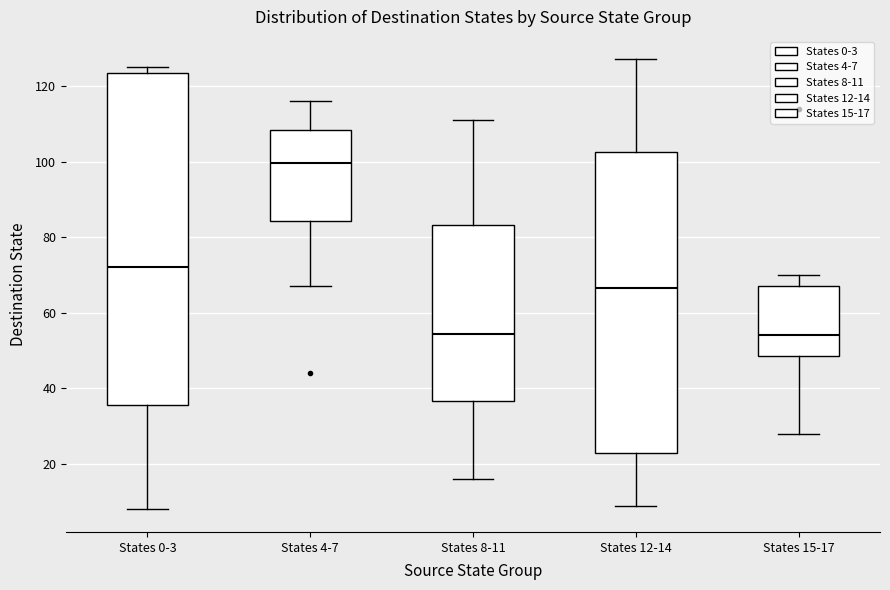

Reading left to right, read every box against the y-axis: the position of its median line, the range the box covers, and the ends of its whiskers. The values are not printed on the chart, so give them approximately, as read against the axis.

States 0-3: median 72, box 36 to 124, whiskers 8 to 126
States 4-7: median 100, box 84 to 108, whiskers 68 to 116
States 8-11: median 54, box 36 to 84, whiskers 16 to 112
States 12-14: median 66, box 24 to 102, whiskers 10 to 128
States 15-17: median 54, box 48 to 68, whiskers 28 to 70